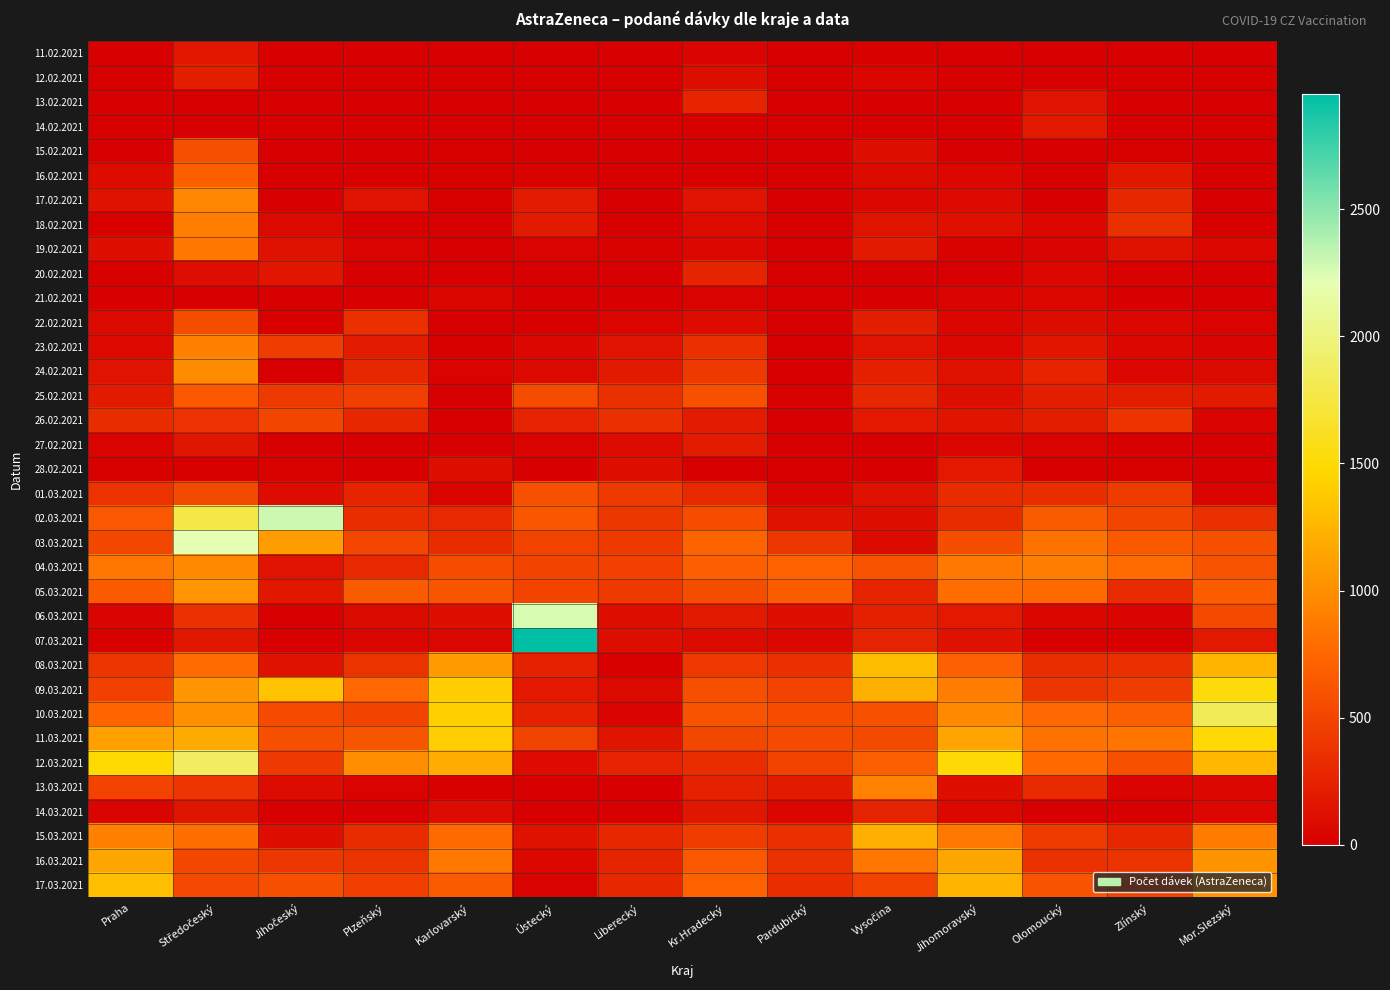

Reading left to right, transcribe all the data shown in this chart.

11.02.2021: Praha=0	Středočeský=178	Jihočeský=0	Plzeňský=0	Karlovarský=0	Ústecký=0	Liberecký=1	Kr.Hradecký=39	Pardubický=0	Vysočina=12	Jihomoravský=0	Olomoucký=0	Zlínský=0	Mor.Slezský=0
12.02.2021: Praha=0	Středočeský=228	Jihočeský=0	Plzeňský=0	Karlovarský=0	Ústecký=0	Liberecký=0	Kr.Hradecký=118	Pardubický=0	Vysočina=48	Jihomoravský=0	Olomoucký=0	Zlínský=0	Mor.Slezský=0
13.02.2021: Praha=0	Středočeský=0	Jihočeský=0	Plzeňský=0	Karlovarský=0	Ústecký=0	Liberecký=0	Kr.Hradecký=271	Pardubický=0	Vysočina=0	Jihomoravský=0	Olomoucký=150	Zlínský=0	Mor.Slezský=0
14.02.2021: Praha=0	Středočeský=0	Jihočeský=0	Plzeňský=0	Karlovarský=0	Ústecký=0	Liberecký=0	Kr.Hradecký=2	Pardubický=0	Vysočina=0	Jihomoravský=0	Olomoucký=200	Zlínský=0	Mor.Slezský=0
15.02.2021: Praha=0	Středočeský=582	Jihočeský=0	Plzeňský=0	Karlovarský=10	Ústecký=0	Liberecký=0	Kr.Hradecký=0	Pardubický=0	Vysočina=108	Jihomoravský=0	Olomoucký=0	Zlínský=10	Mor.Slezský=0
16.02.2021: Praha=89	Středočeský=681	Jihočeský=0	Plzeňský=0	Karlovarský=10	Ústecký=20	Liberecký=0	Kr.Hradecký=0	Pardubický=0	Vysočina=84	Jihomoravský=60	Olomoucký=0	Zlínský=171	Mor.Slezský=0
17.02.2021: Praha=136	Středočeský=950	Jihočeský=0	Plzeňský=140	Karlovarský=10	Ústecký=207	Liberecký=0	Kr.Hradecký=154	Pardubický=0	Vysočina=52	Jihomoravský=78	Olomoucký=0	Zlínský=285	Mor.Slezský=0
18.02.2021: Praha=12	Středočeský=894	Jihočeský=70	Plzeňský=0	Karlovarský=0	Ústecký=193	Liberecký=0	Kr.Hradecký=92	Pardubický=0	Vysočina=149	Jihomoravský=124	Olomoucký=66	Zlínský=356	Mor.Slezský=1
19.02.2021: Praha=120	Středočeský=847	Jihočeský=127	Plzeňský=30	Karlovarský=0	Ústecký=30	Liberecký=20	Kr.Hradecký=56	Pardubický=0	Vysočina=199	Jihomoravský=22	Olomoucký=37	Zlínský=137	Mor.Slezský=57
20.02.2021: Praha=11	Středočeský=100	Jihočeský=166	Plzeňský=0	Karlovarský=0	Ústecký=0	Liberecký=0	Kr.Hradecký=271	Pardubický=0	Vysočina=0	Jihomoravský=0	Olomoucký=53	Zlínský=20	Mor.Slezský=1
21.02.2021: Praha=0	Středočeský=0	Jihočeský=0	Plzeňský=0	Karlovarský=51	Ústecký=0	Liberecký=0	Kr.Hradecký=28	Pardubický=0	Vysočina=0	Jihomoravský=39	Olomoucký=68	Zlínský=0	Mor.Slezský=1
22.02.2021: Praha=74	Středočeský=559	Jihočeský=10	Plzeňský=357	Karlovarský=0	Ústecký=10	Liberecký=50	Kr.Hradecký=88	Pardubický=0	Vysočina=220	Jihomoravský=51	Olomoucký=93	Zlínský=54	Mor.Slezský=34
23.02.2021: Praha=73	Středočeský=914	Jihočeský=440	Plzeňský=202	Karlovarský=10	Ústecký=58	Liberecký=150	Kr.Hradecký=357	Pardubický=0	Vysočina=146	Jihomoravský=58	Olomoucký=165	Zlínský=59	Mor.Slezský=45
24.02.2021: Praha=147	Středočeský=984	Jihočeský=1	Plzeňský=286	Karlovarský=30	Ústecký=70	Liberecký=194	Kr.Hradecký=420	Pardubický=0	Vysočina=238	Jihomoravský=133	Olomoucký=273	Zlínský=57	Mor.Slezský=71
25.02.2021: Praha=195	Středočeský=651	Jihočeský=421	Plzeňský=465	Karlovarský=0	Ústecký=557	Liberecký=352	Kr.Hradecký=589	Pardubický=21	Vysočina=286	Jihomoravský=104	Olomoucký=220	Zlínský=215	Mor.Slezský=193
26.02.2021: Praha=322	Středočeský=367	Jihočeský=505	Plzeňský=286	Karlovarský=0	Ústecký=263	Liberecký=342	Kr.Hradecký=205	Pardubický=0	Vysočina=185	Jihomoravský=160	Olomoucký=215	Zlínský=379	Mor.Slezský=35
27.02.2021: Praha=33	Středočeský=165	Jihočeský=4	Plzeňský=0	Karlovarský=0	Ústecký=30	Liberecký=92	Kr.Hradecký=204	Pardubický=0	Vysočina=0	Jihomoravský=48	Olomoucký=33	Zlínský=3	Mor.Slezský=0
28.02.2021: Praha=7	Středočeský=12	Jihočeský=21	Plzeňský=0	Karlovarský=118	Ústecký=0	Liberecký=105	Kr.Hradecký=1	Pardubický=0	Vysočina=0	Jihomoravský=186	Olomoucký=0	Zlínský=11	Mor.Slezský=0
01.03.2021: Praha=368	Středočeský=536	Jihočeský=88	Plzeňský=274	Karlovarský=35	Ústecký=586	Liberecký=422	Kr.Hradecký=303	Pardubický=41	Vysočina=132	Jihomoravský=328	Olomoucký=335	Zlínský=432	Mor.Slezský=41
02.03.2021: Praha=641	Středočeský=1765	Jihočeský=2294	Plzeňský=329	Karlovarský=297	Ústecký=624	Liberecký=408	Kr.Hradecký=559	Pardubický=135	Vysočina=108	Jihomoravský=323	Olomoucký=652	Zlínský=507	Mor.Slezský=343
03.03.2021: Praha=521	Středočeský=2219	Jihočeský=1098	Plzeňský=511	Karlovarský=321	Ústecký=483	Liberecký=421	Kr.Hradecký=720	Pardubický=405	Vysočina=84	Jihomoravský=569	Olomoucký=821	Zlínský=651	Mor.Slezský=578
04.03.2021: Praha=853	Středočeský=972	Jihočeský=146	Plzeňský=297	Karlovarský=555	Ústecký=495	Liberecký=471	Kr.Hradecký=685	Pardubický=708	Vysočina=606	Jihomoravský=865	Olomoucký=892	Zlínský=777	Mor.Slezský=605
05.03.2021: Praha=662	Středočeský=1046	Jihočeský=174	Plzeňský=652	Karlovarský=621	Ústecký=491	Liberecký=418	Kr.Hradecký=568	Pardubický=672	Vysočina=263	Jihomoravský=781	Olomoucký=769	Zlínský=314	Mor.Slezský=680
06.03.2021: Praha=41	Středočeský=358	Jihočeský=0	Plzeňský=81	Karlovarský=107	Ústecký=2259	Liberecký=119	Kr.Hradecký=198	Pardubický=104	Vysočina=242	Jihomoravský=179	Olomoucký=47	Zlínský=46	Mor.Slezský=539
07.03.2021: Praha=8	Středočeský=172	Jihočeský=1	Plzeňský=47	Karlovarský=66	Ústecký=2954	Liberecký=105	Kr.Hradecký=83	Pardubický=67	Vysočina=257	Jihomoravský=130	Olomoucký=0	Zlínský=10	Mor.Slezský=190
08.03.2021: Praha=388	Středočeský=777	Jihočeský=134	Plzeňský=373	Karlovarský=1074	Ústecký=253	Liberecký=17	Kr.Hradecký=413	Pardubický=349	Vysočina=1301	Jihomoravský=699	Olomoucký=329	Zlínský=344	Mor.Slezský=1241
09.03.2021: Praha=472	Středočeský=1045	Jihočeský=1341	Plzeňský=757	Karlovarský=1407	Ústecký=186	Liberecký=75	Kr.Hradecký=574	Pardubický=481	Vysočina=1217	Jihomoravský=889	Olomoucký=389	Zlínský=444	Mor.Slezský=1526
10.03.2021: Praha=730	Středočeský=1020	Jihočeský=553	Plzeňský=499	Karlovarský=1423	Ústecký=252	Liberecký=42	Kr.Hradecký=601	Pardubický=557	Vysočina=589	Jihomoravský=971	Olomoucký=757	Zlínský=691	Mor.Slezský=1843
11.03.2021: Praha=1112	Středočeský=1177	Jihočeský=581	Plzeňský=621	Karlovarský=1410	Ústecký=489	Liberecký=161	Kr.Hradecký=514	Pardubický=547	Vysočina=537	Jihomoravský=1139	Olomoucký=812	Zlínský=841	Mor.Slezský=1491
12.03.2021: Praha=1486	Středočeský=1879	Jihočeský=419	Plzeňský=995	Karlovarský=1208	Ústecký=88	Liberecký=260	Kr.Hradecký=330	Pardubický=479	Vysočina=692	Jihomoravský=1497	Olomoucký=767	Zlínský=589	Mor.Slezský=1258
13.03.2021: Praha=484	Středočeský=392	Jihočeský=95	Plzeňský=33	Karlovarský=15	Ústecký=0	Liberecký=0	Kr.Hradecký=252	Pardubický=196	Vysočina=932	Jihomoravský=118	Olomoucký=307	Zlínský=44	Mor.Slezský=61
14.03.2021: Praha=41	Středočeský=158	Jihočeský=0	Plzeňský=0	Karlovarský=96	Ústecký=1	Liberecký=1	Kr.Hradecký=166	Pardubický=49	Vysočina=255	Jihomoravský=66	Olomoucký=1	Zlínský=2	Mor.Slezský=61
15.03.2021: Praha=913	Středočeský=794	Jihočeský=105	Plzeňský=320	Karlovarský=770	Ústecký=135	Liberecký=293	Kr.Hradecký=447	Pardubický=356	Vysočina=1213	Jihomoravský=855	Olomoucký=427	Zlínský=283	Mor.Slezský=888
16.03.2021: Praha=1152	Středočeský=521	Jihočeský=401	Plzeňský=372	Karlovarský=854	Ústecký=69	Liberecký=270	Kr.Hradecký=646	Pardubický=360	Vysočina=851	Jihomoravský=1153	Olomoucký=359	Zlínský=373	Mor.Slezský=1033
17.03.2021: Praha=1304	Středočeský=536	Jihočeský=578	Plzeňský=465	Karlovarský=664	Ústecký=25	Liberecký=286	Kr.Hradecký=711	Pardubický=335	Vysočina=480	Jihomoravský=1244	Olomoucký=605	Zlínský=484	Mor.Slezský=1023